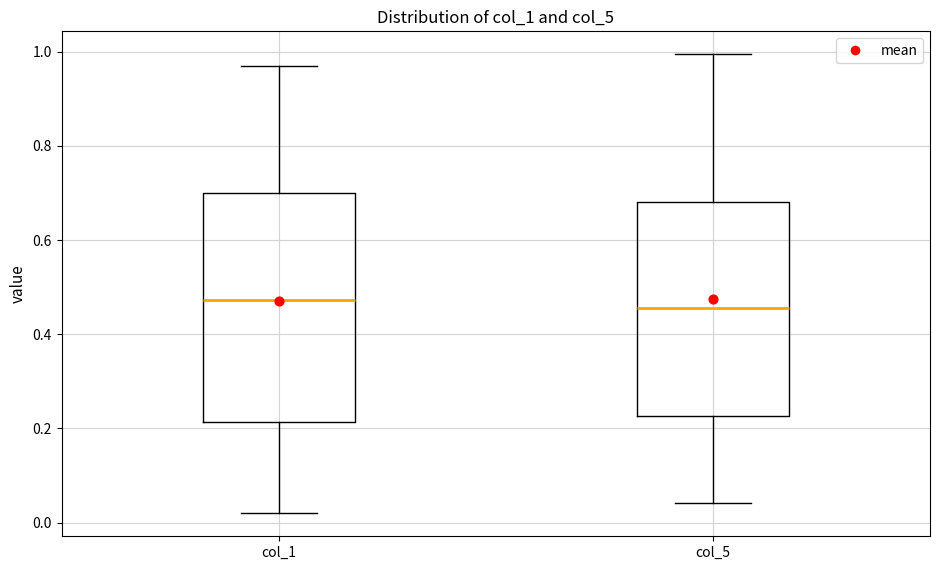

Reading left to right, read every box against the y-axis: the position of its median line, the range the box covers, and the ends of its whiskers. The values are not printed on the chart, so give them approximately, as read against the axis.

col_1: median 0.48, box 0.22 to 0.70, whiskers 0.02 to 0.96
col_5: median 0.46, box 0.22 to 0.68, whiskers 0.04 to 1.00